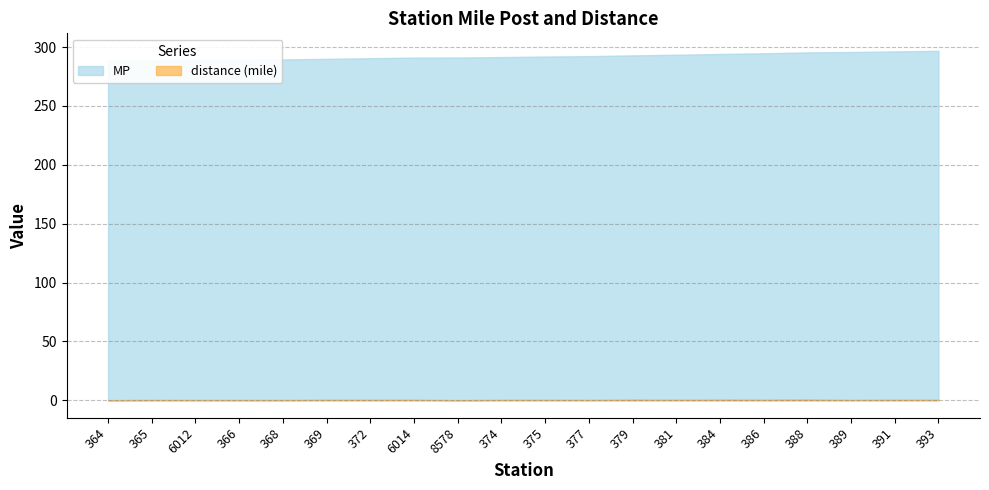

What is the highest value of the MP series?

296.9